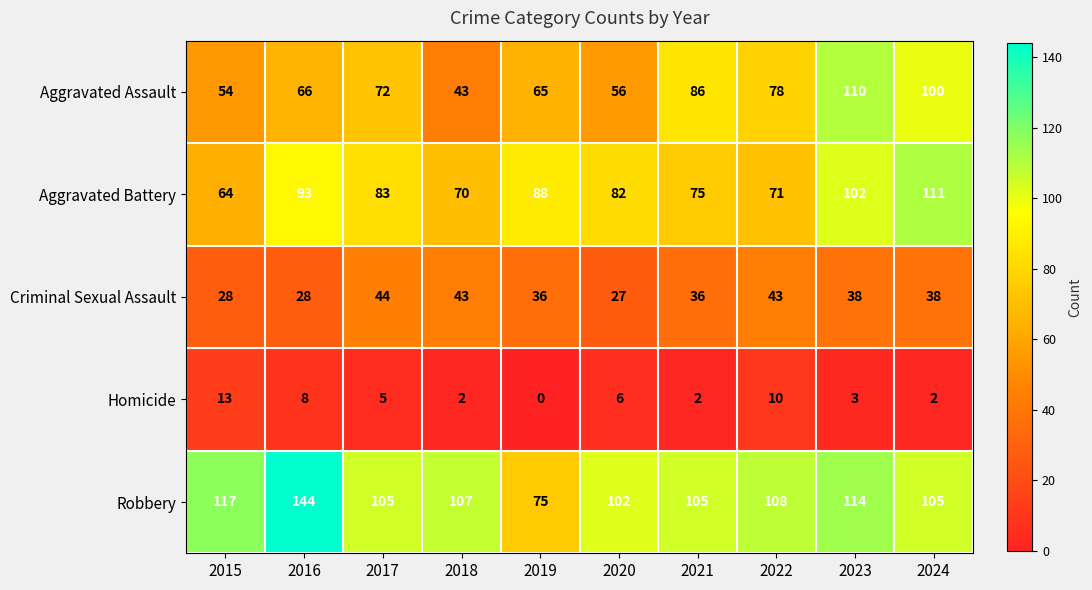

What is the difference between the maximum and minimum values in the Criminal Sexual Assault series?

17